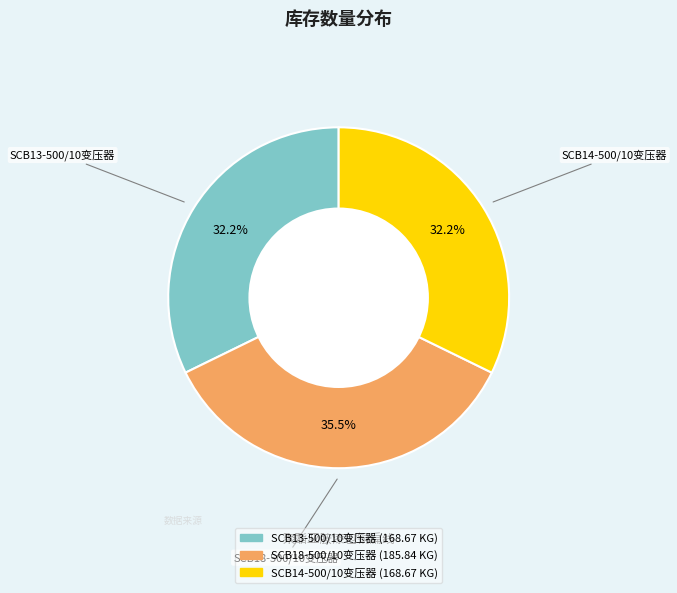

Which slice is the largest?

SCB18-500/10变压器